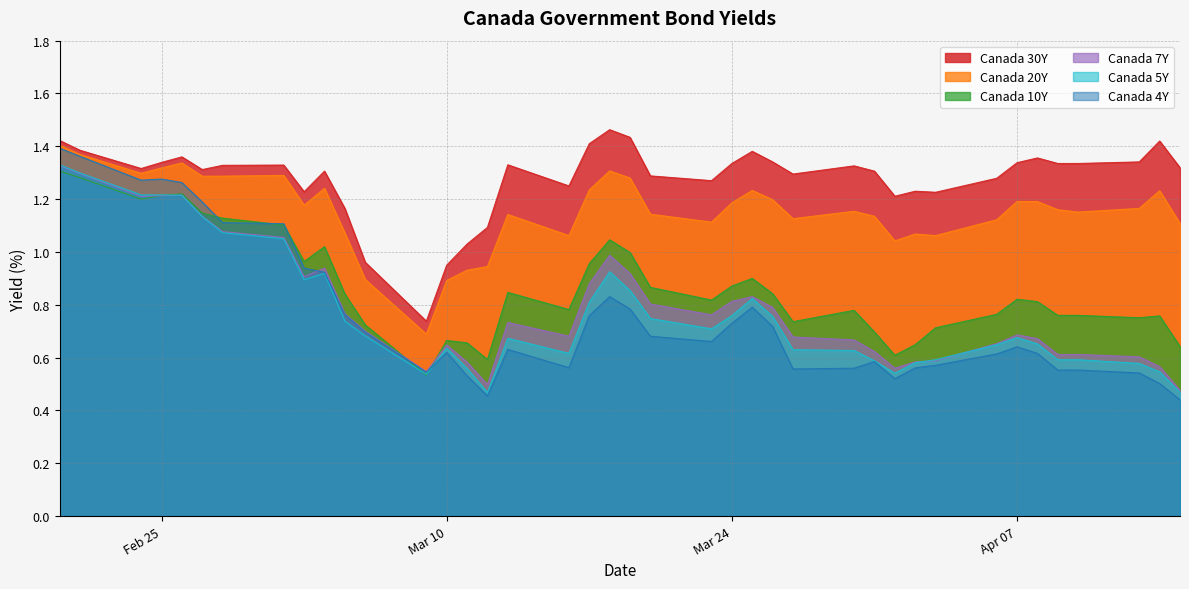

At which label does Canada 30Y reach its peak?

2020-03-18